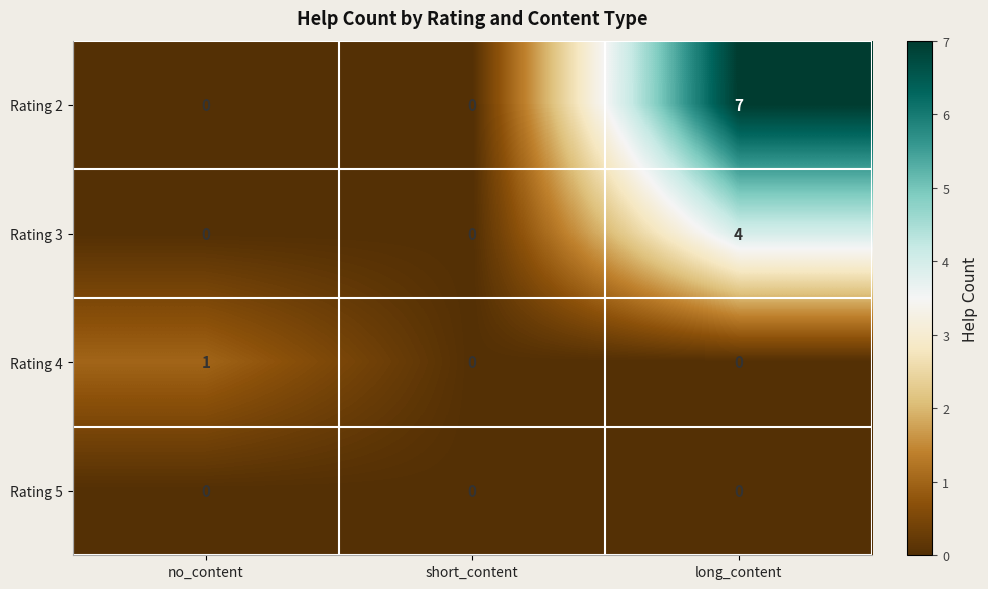

Reading left to right, extract all data points from this chart.

Rating 2: no_content=0	short_content=0	long_content=7
Rating 3: no_content=0	short_content=0	long_content=4
Rating 4: no_content=1	short_content=0	long_content=0
Rating 5: no_content=0	short_content=0	long_content=0